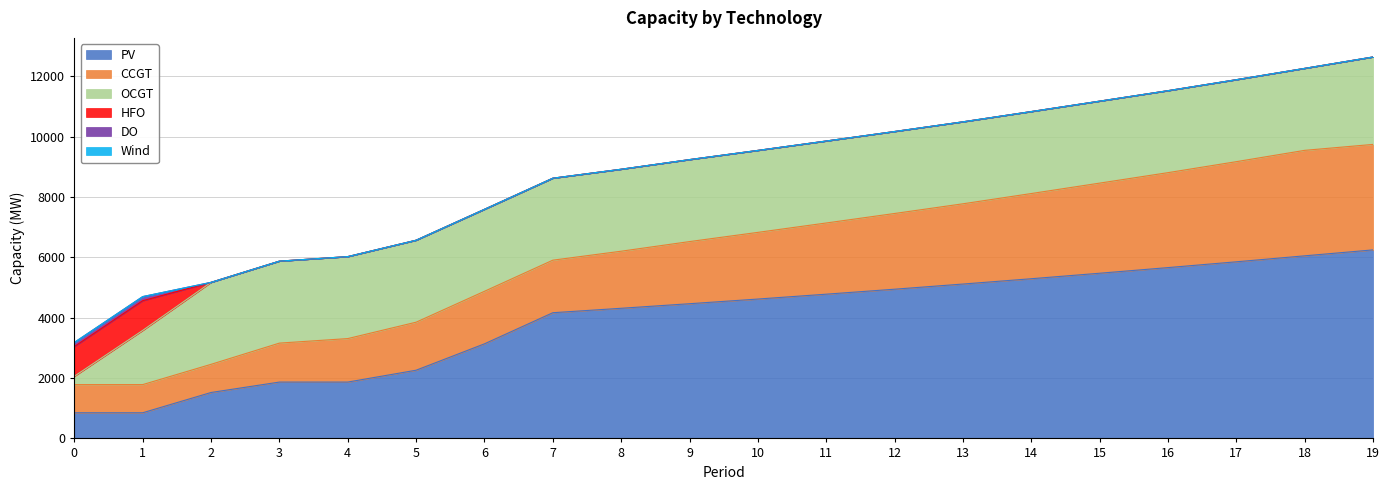

List the labels in order of PV value, largest first.

19, 18, 17, 16, 15, 14, 13, 12, 11, 10, 9, 8, 7, 6, 5, 3, 4, 2, 0, 1